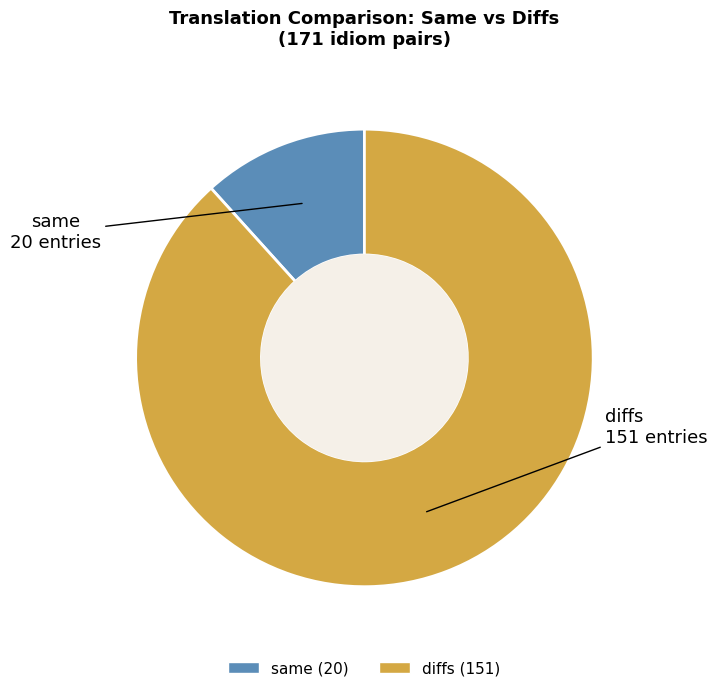

Which category has the smallest portion of the pie?

same